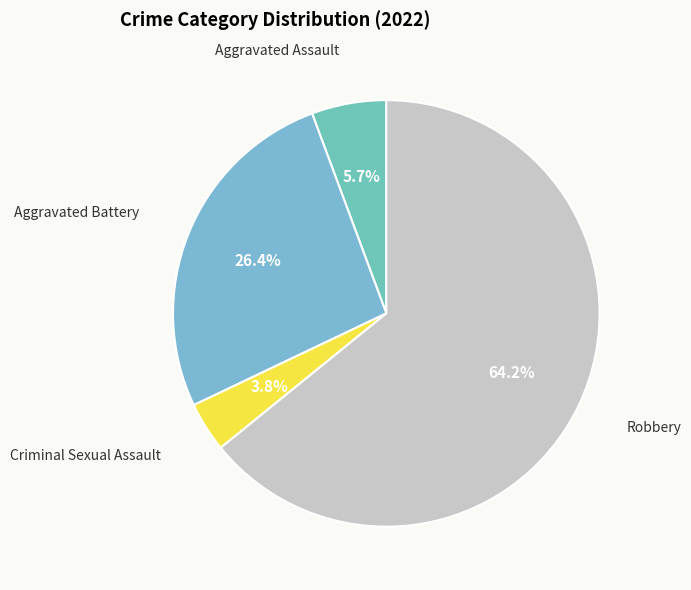

Count the number of slices in the pie.

4